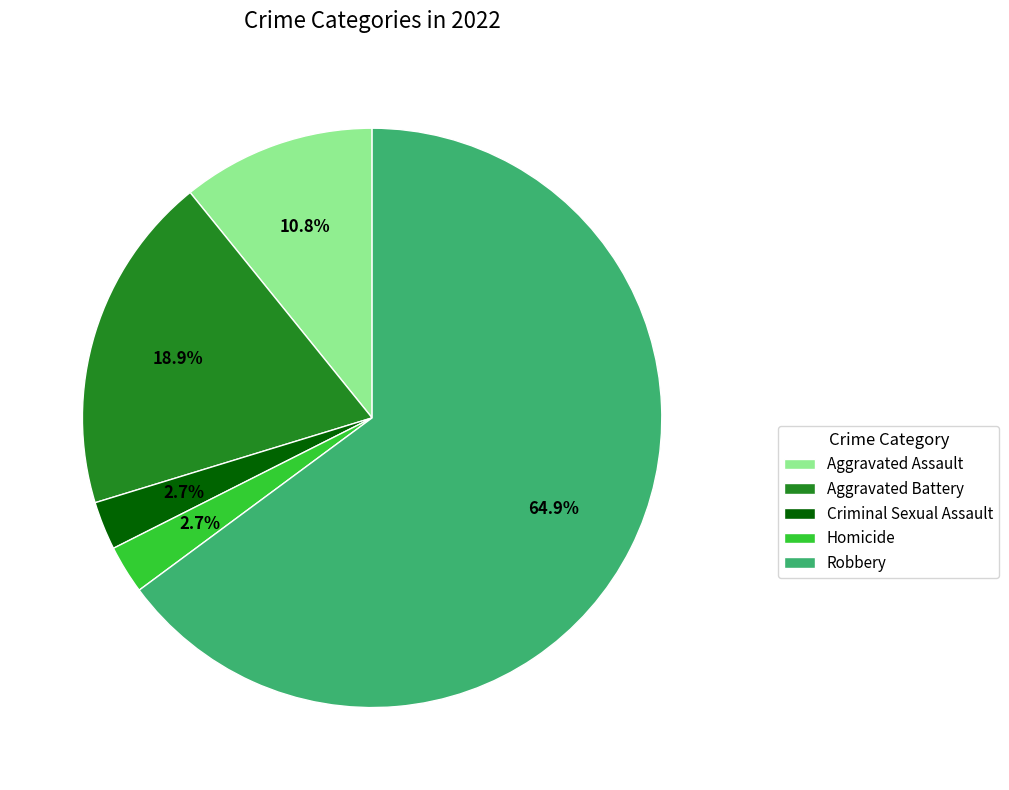

What percentage is the Robbery slice, to the nearest percent?

65%